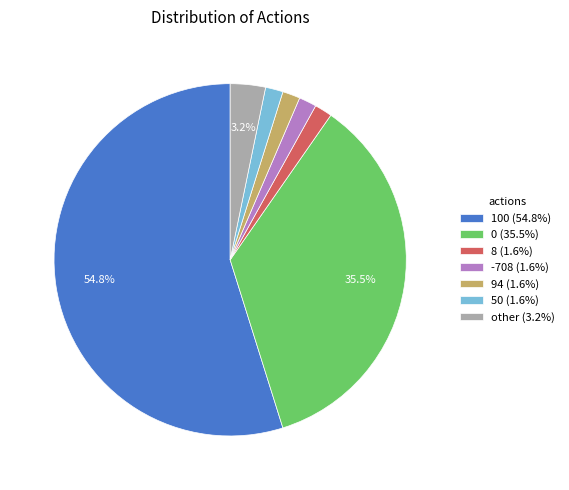

Is the sum of -708 (1.6%) and other (3.2%) greater than half?

No